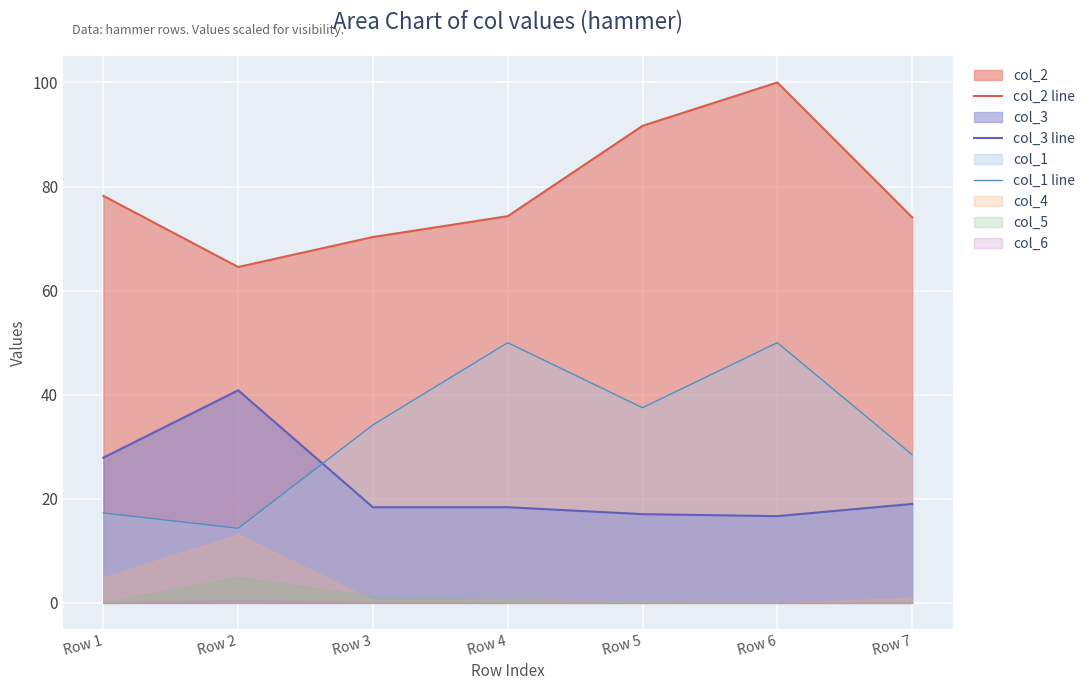

What is the average value of the col_1 line series?

33.1